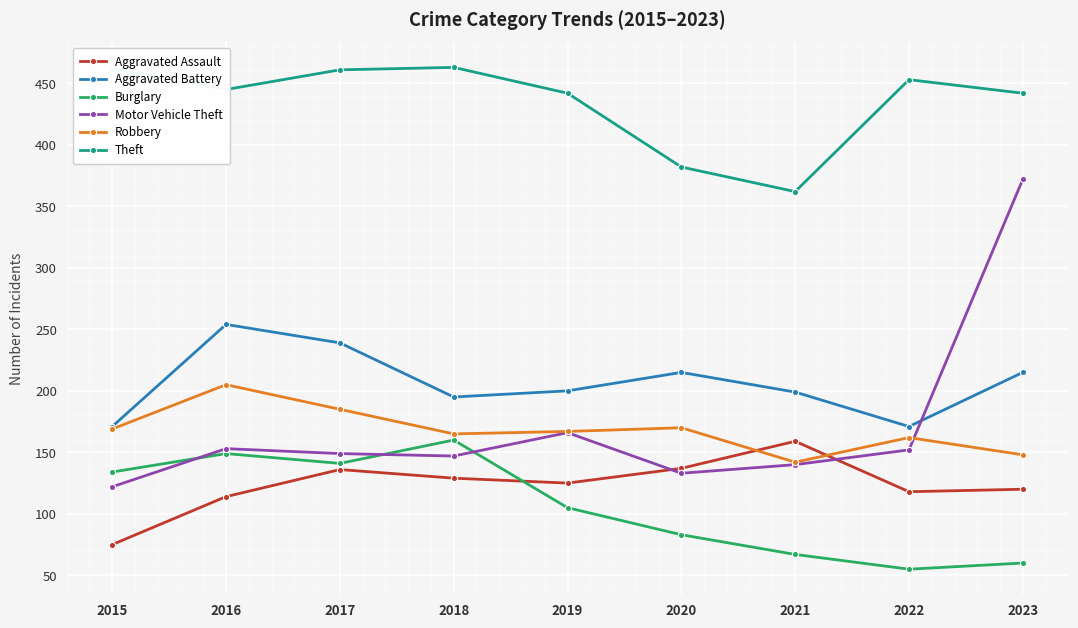

What is the difference between the highest and lowest values at 2019?

337